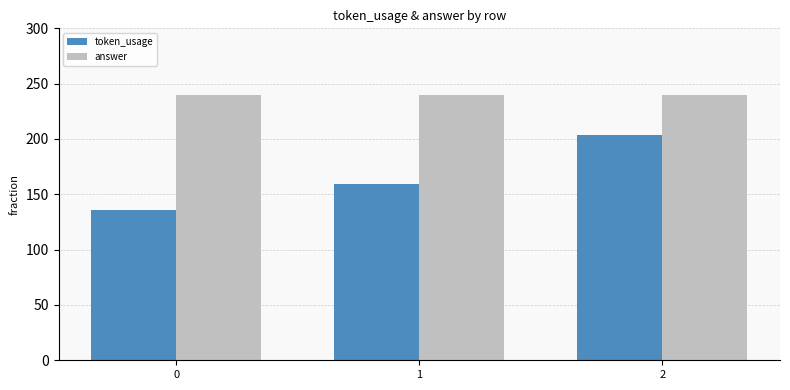

True or false: answer has a value of 89 at 0.

False